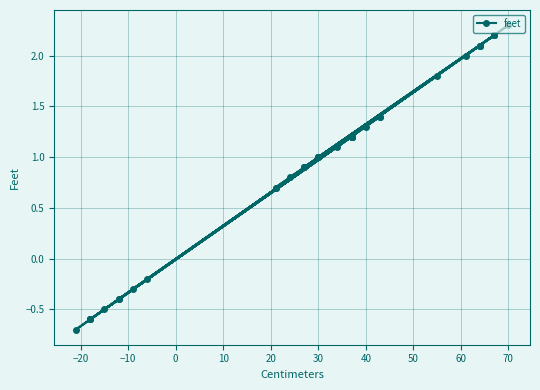

Is this an area chart (filled region under the line)?

No